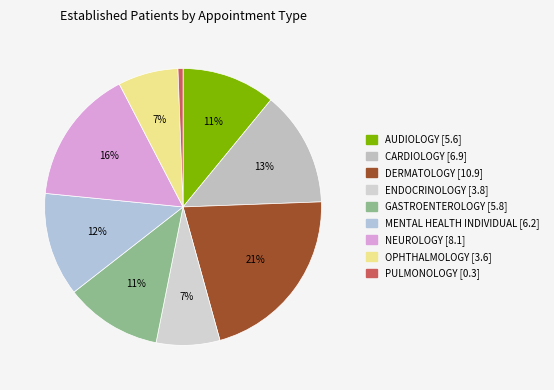

How many slices are in this pie chart?

9